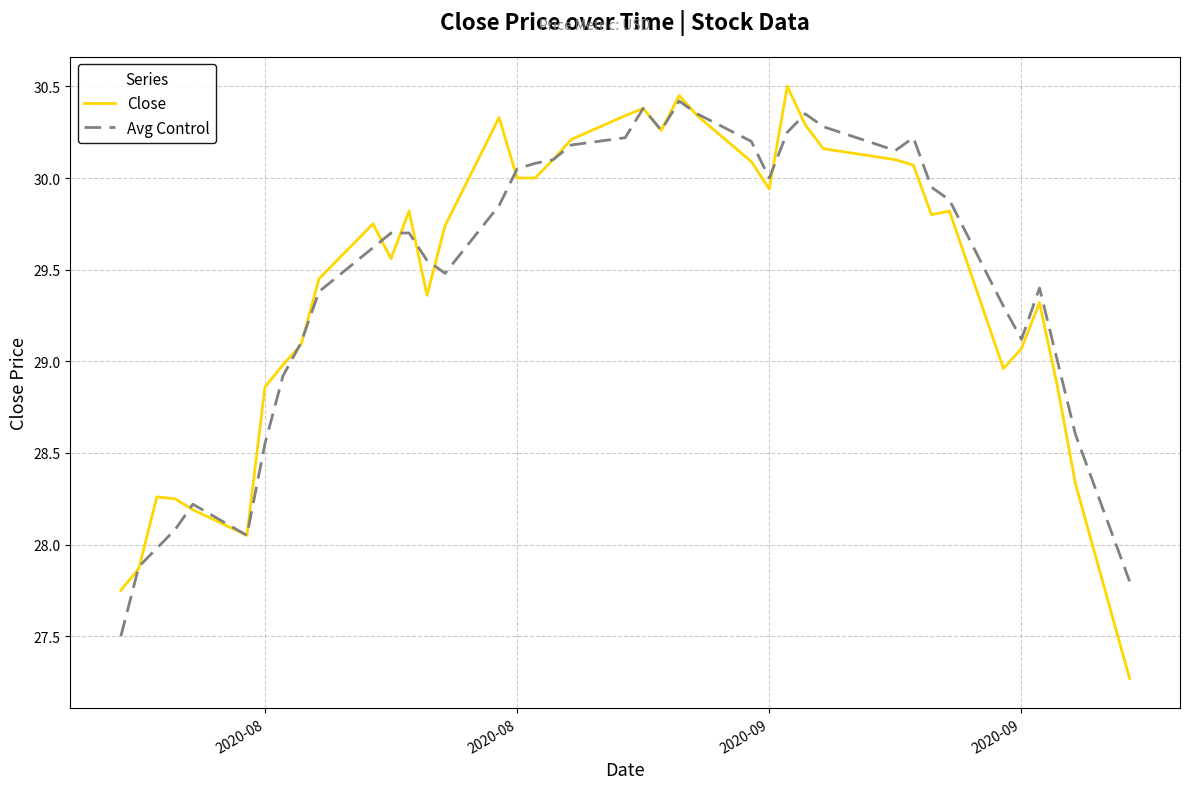

Which series has the widest spread of values?

Close